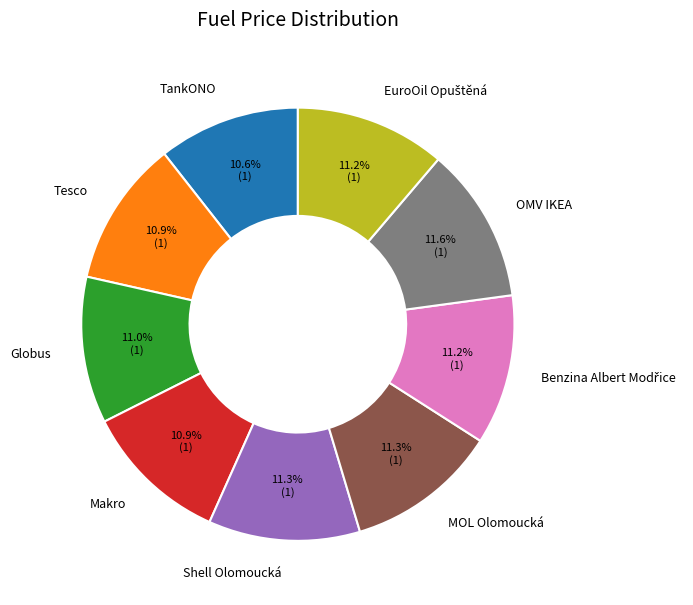

How much of the chart is everything except Tesco?

89.1%